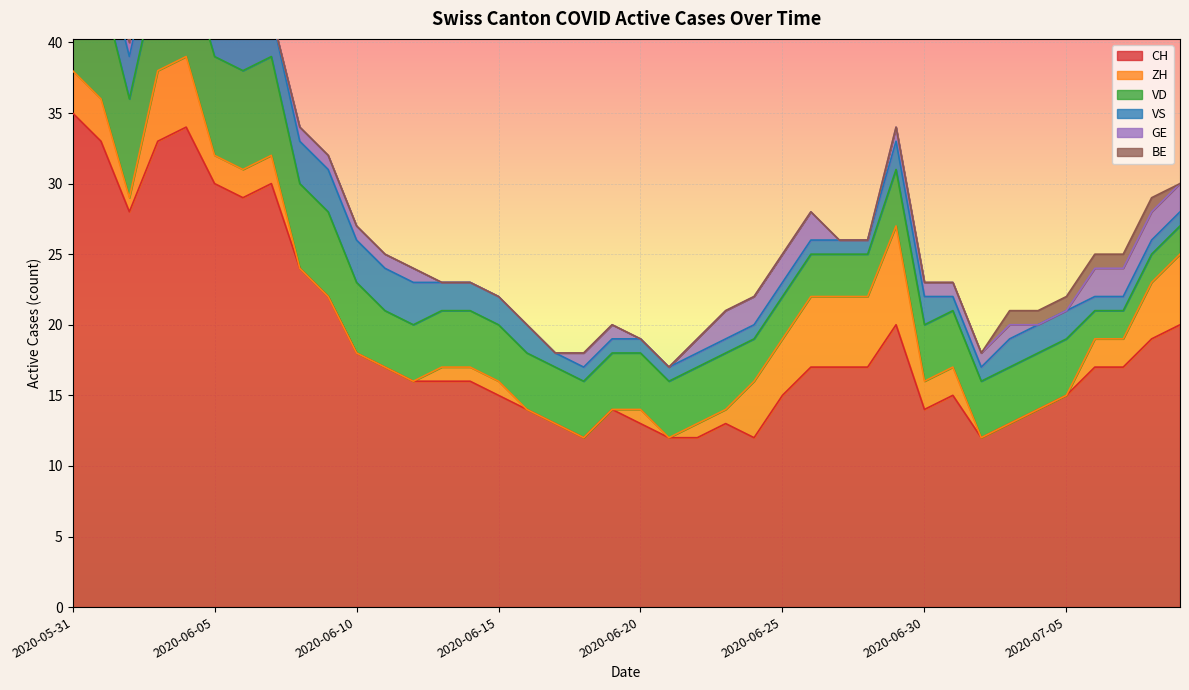

What is the value of the VS point at the 23rd from the left?

1